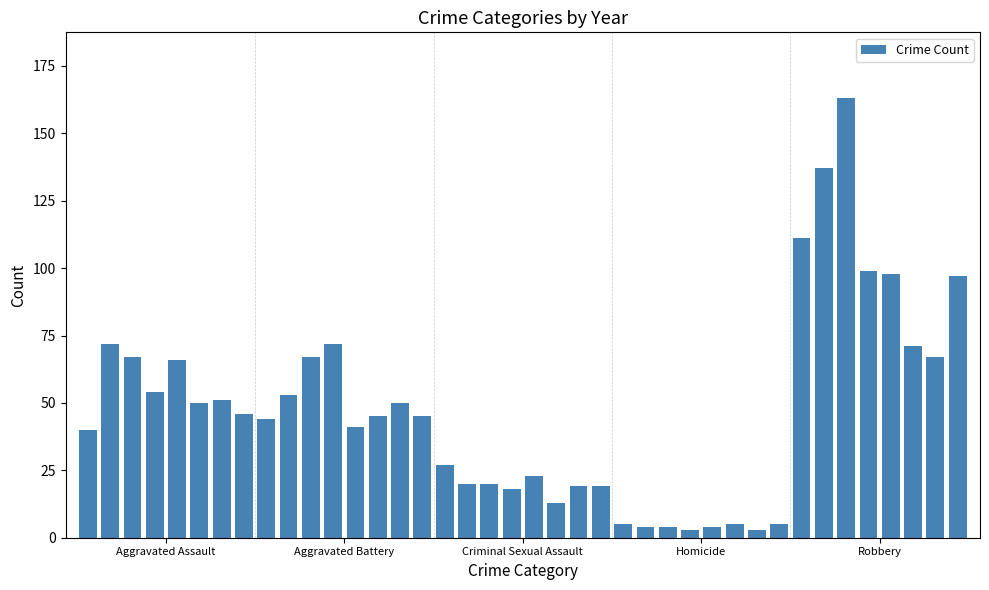

What is the value of the 29th bar from the left?

4